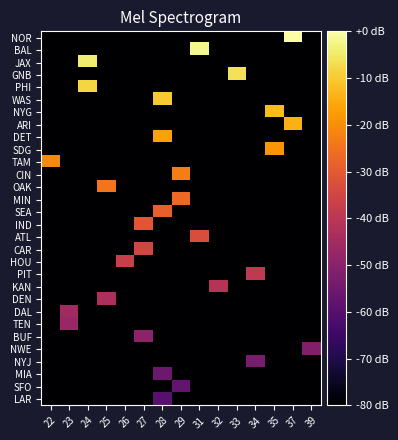

At which category is the sum across all series the highest?

28